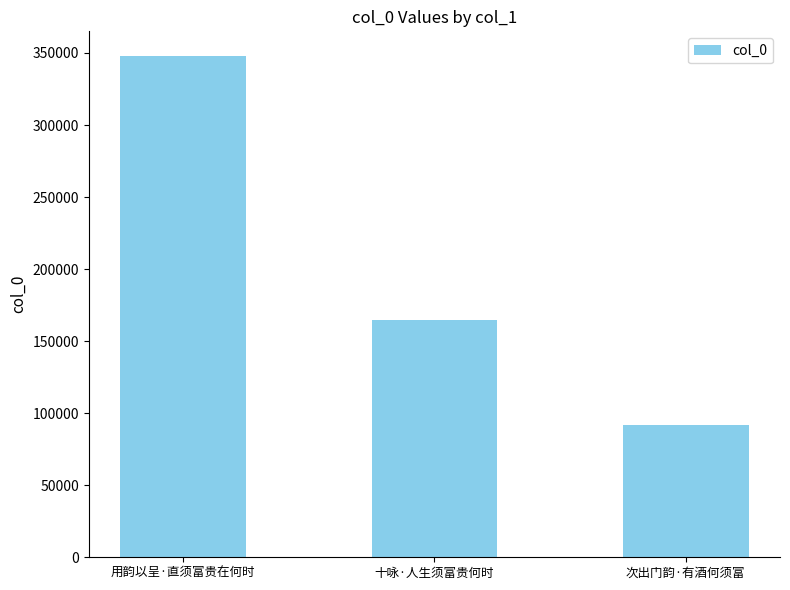

Which category has the highest value across all series?

用韵以呈·直须富贵在何时